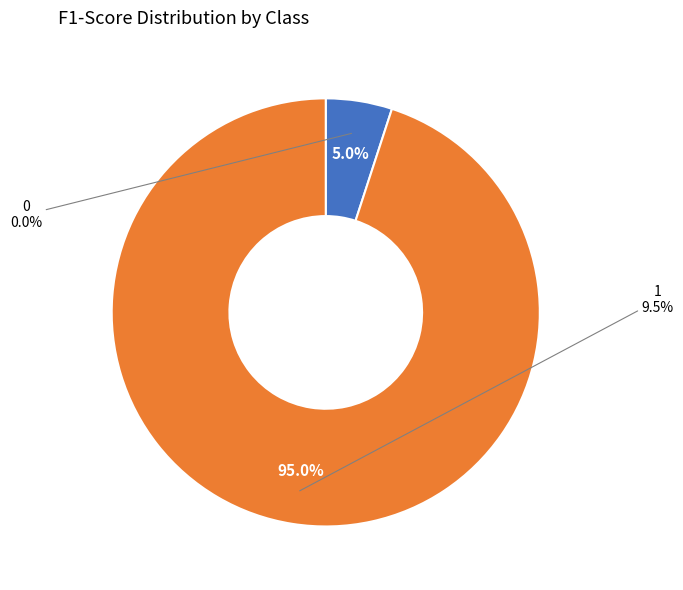

Rank the categories by value from lowest to highest.

0, 1